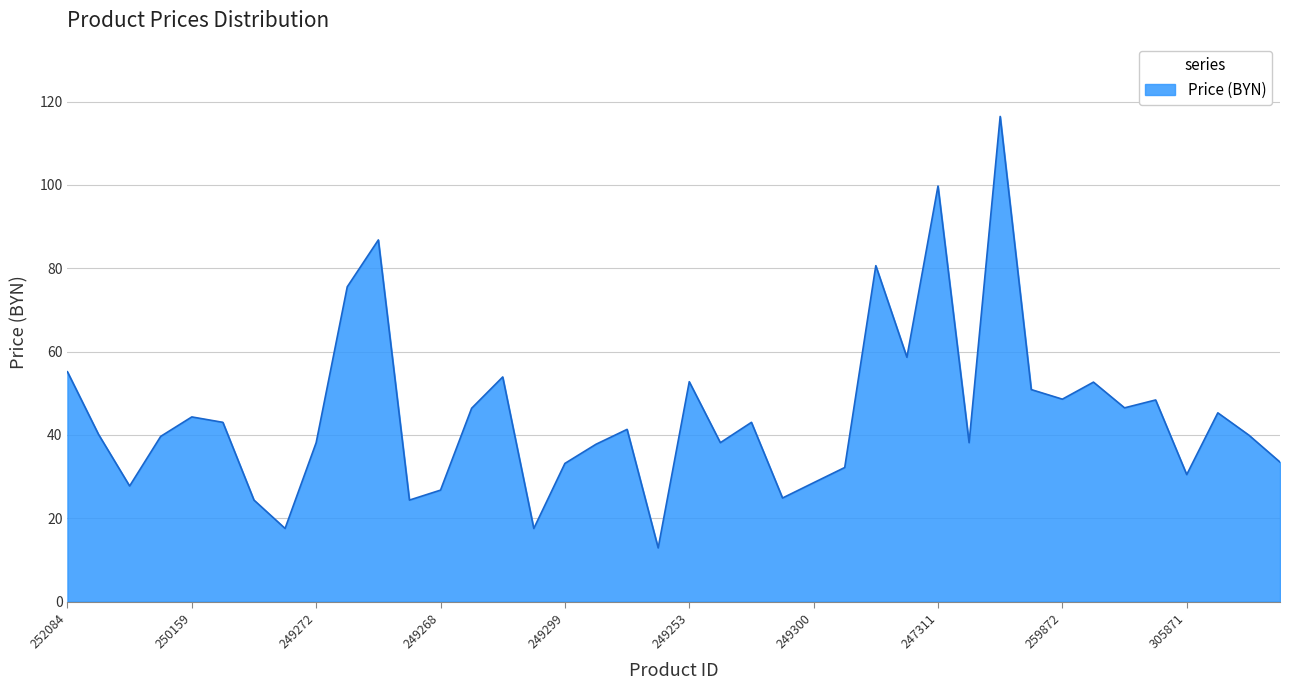

What is the difference between the maximum and minimum values?

103.6